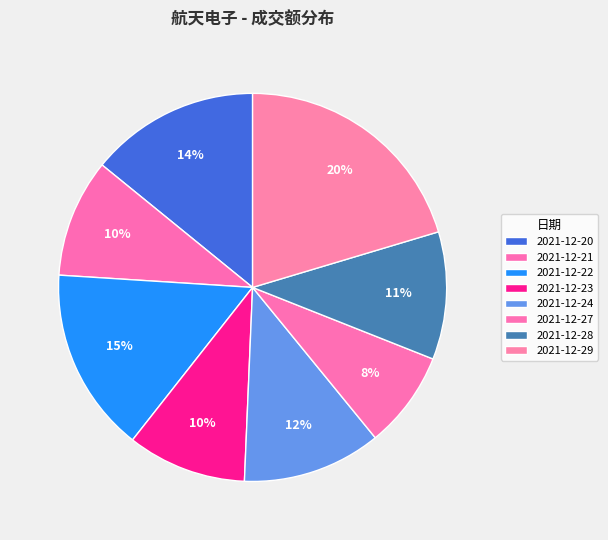

Count the number of slices in the pie.

8